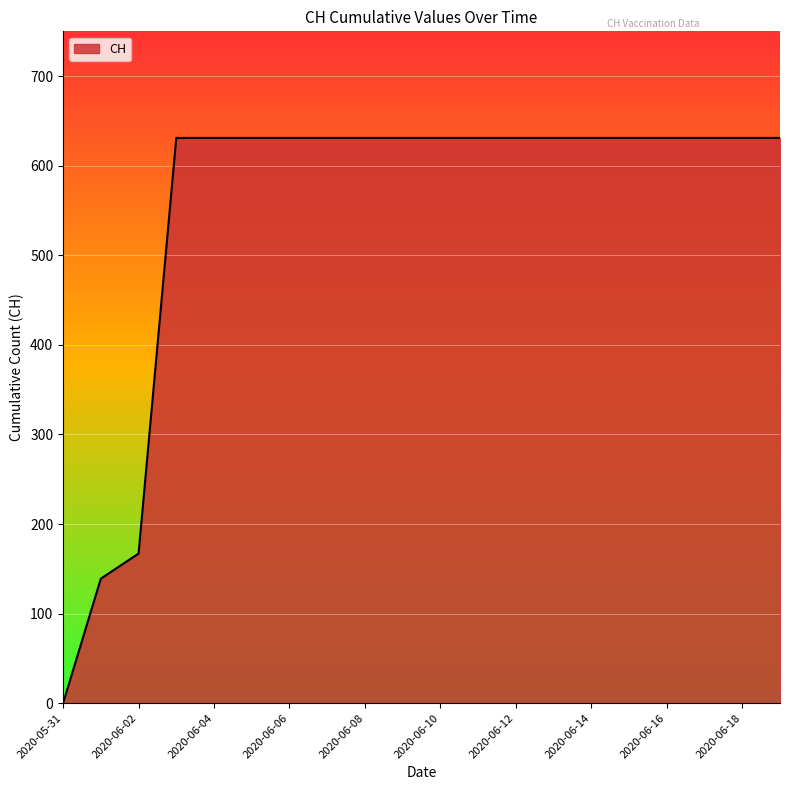

Count the number of data series in this chart.

1